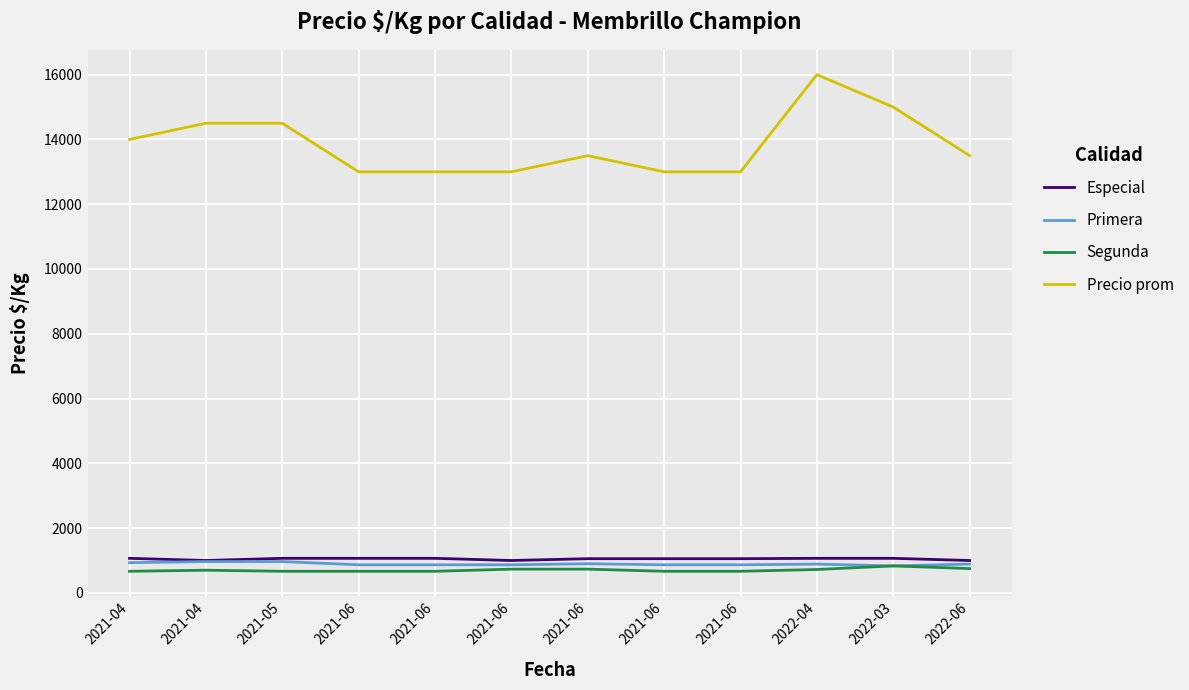

How many lines are shown in the chart?

4